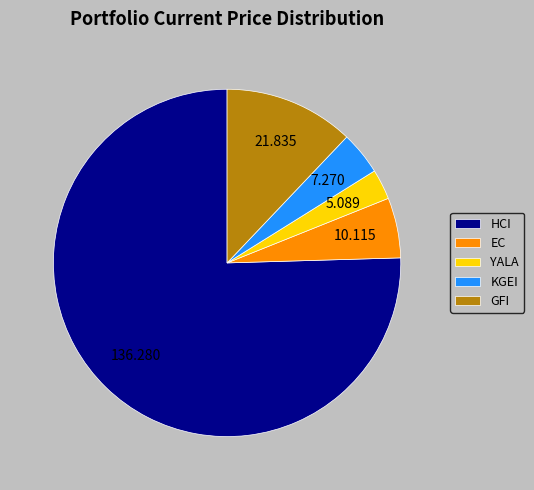

How many segments does this pie chart have?

5